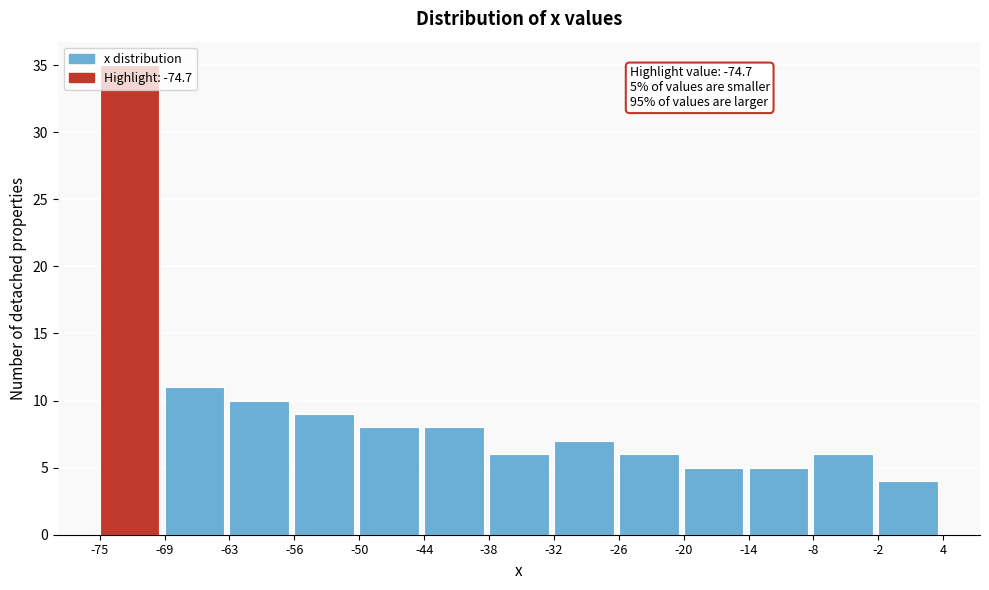

Which range on the x-axis has the tallest bar?

-75 to -69